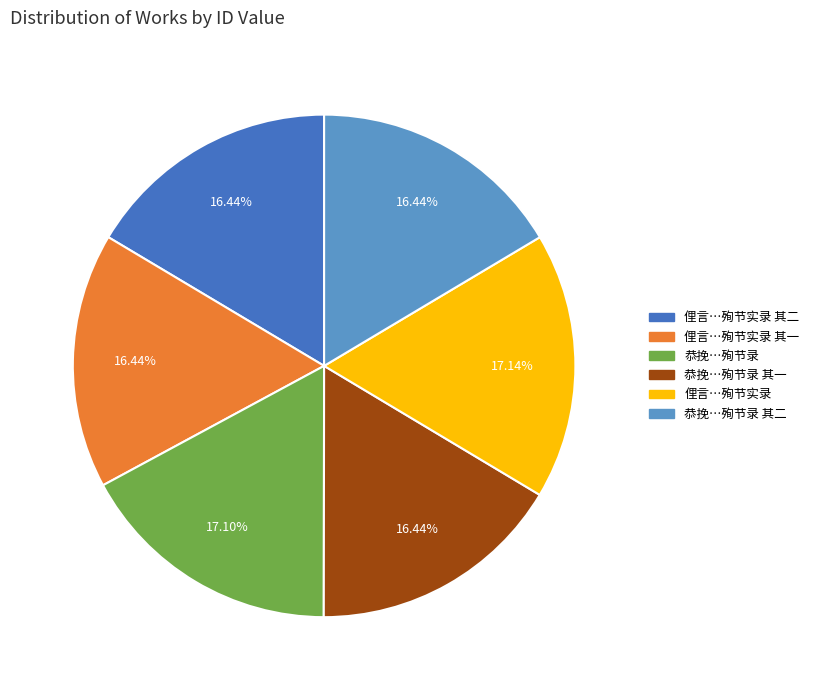

Does any single category account for the majority?

No